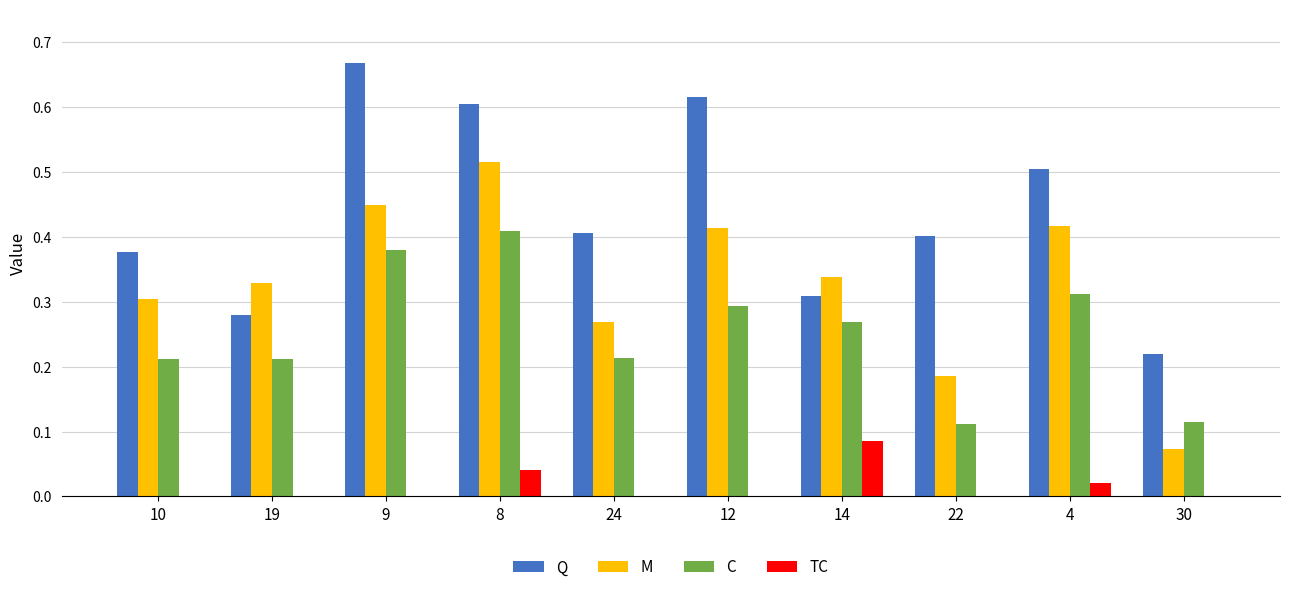

At which label does M reach its peak?

8